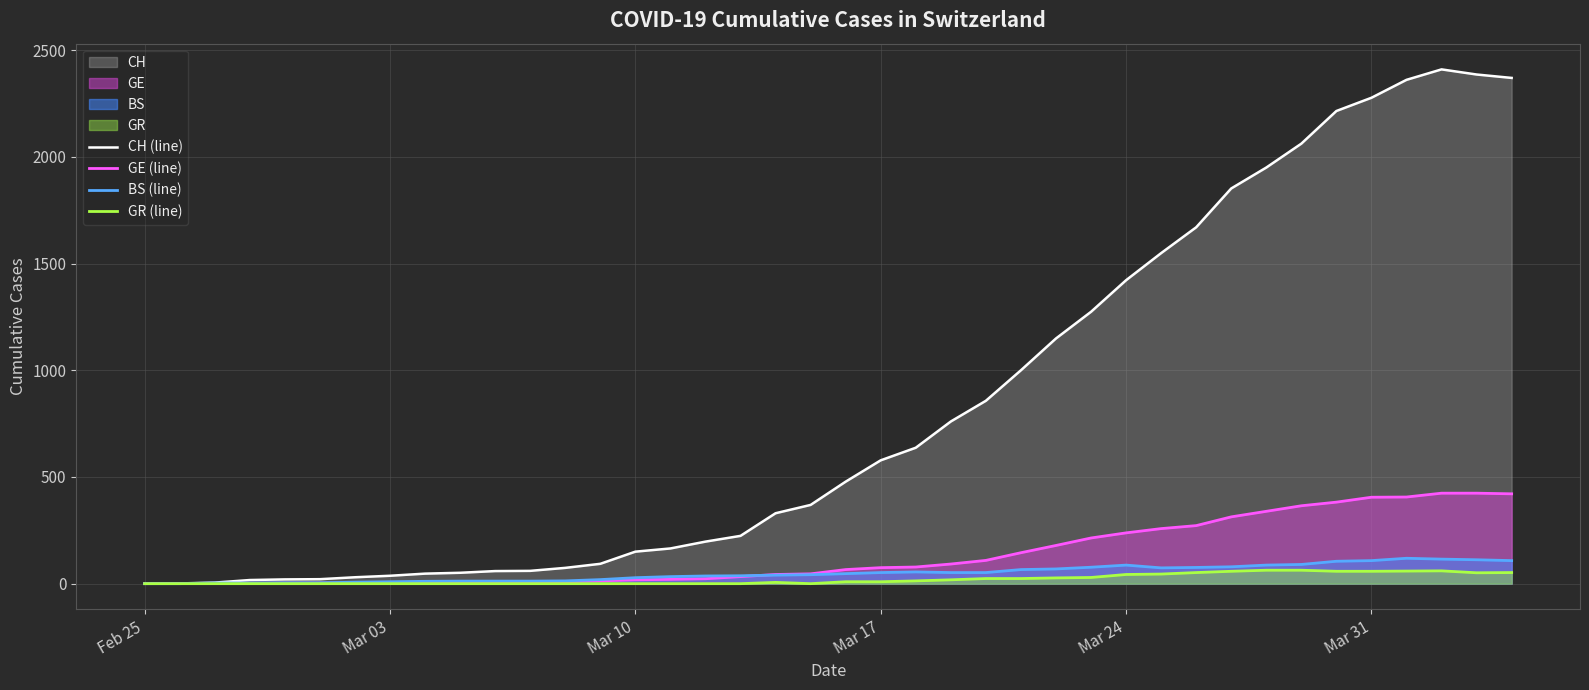

What is the highest value of the GR (line) series?

63